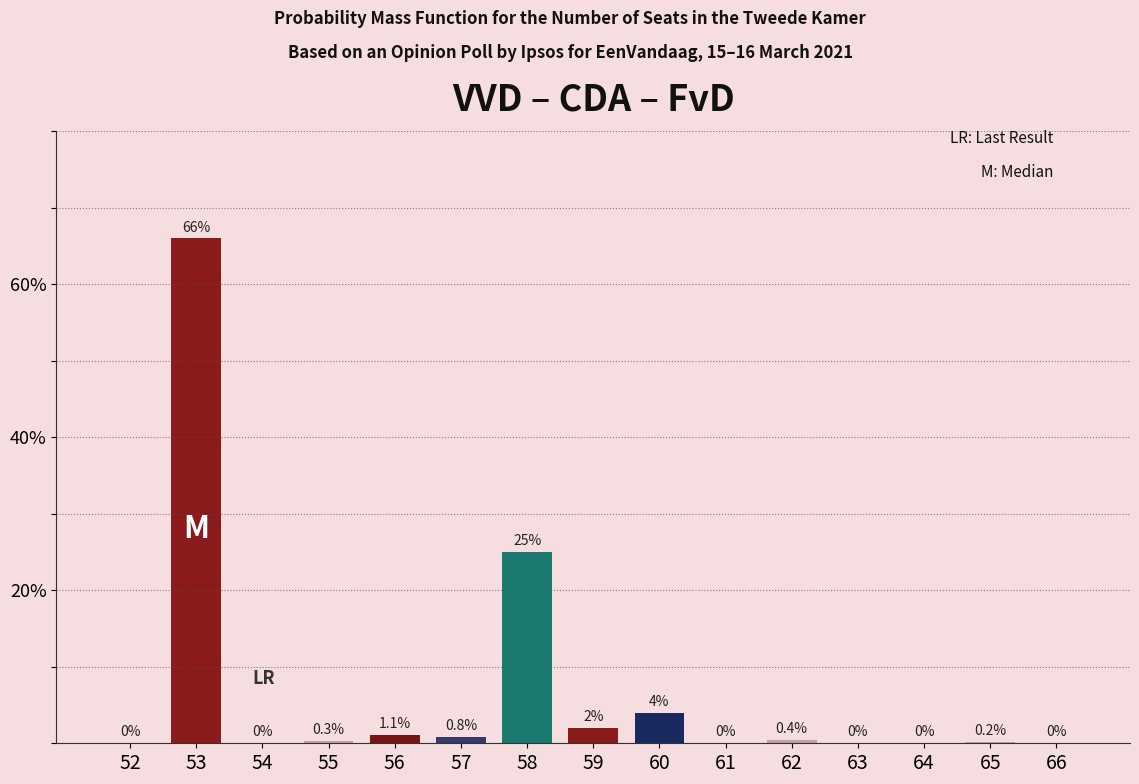

What is the greatest value displayed?

66.0